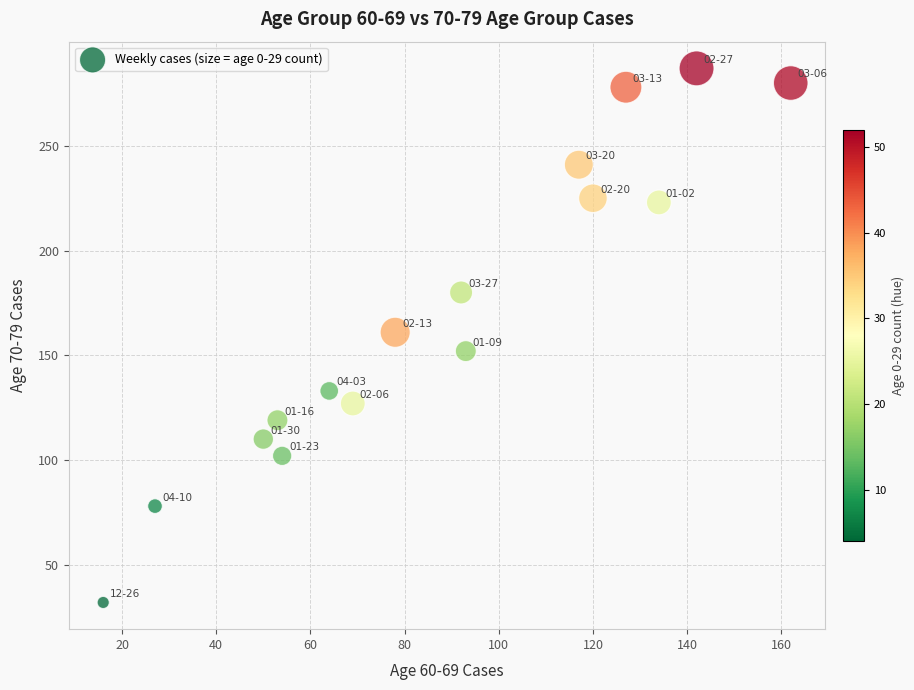

What is the range of X values (max minus min)?

146